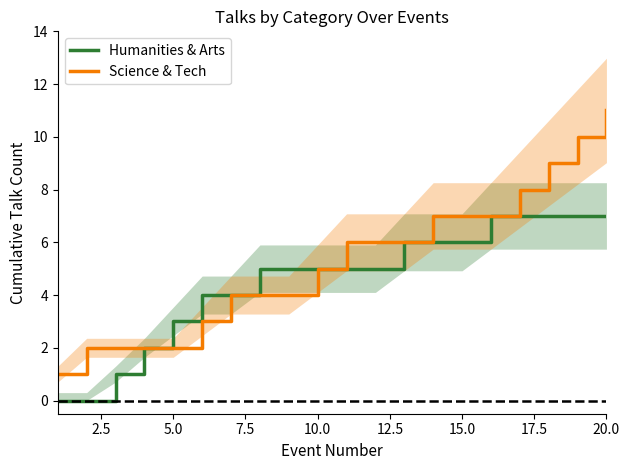

What value does the Science & Tech series have at 15.0?

7